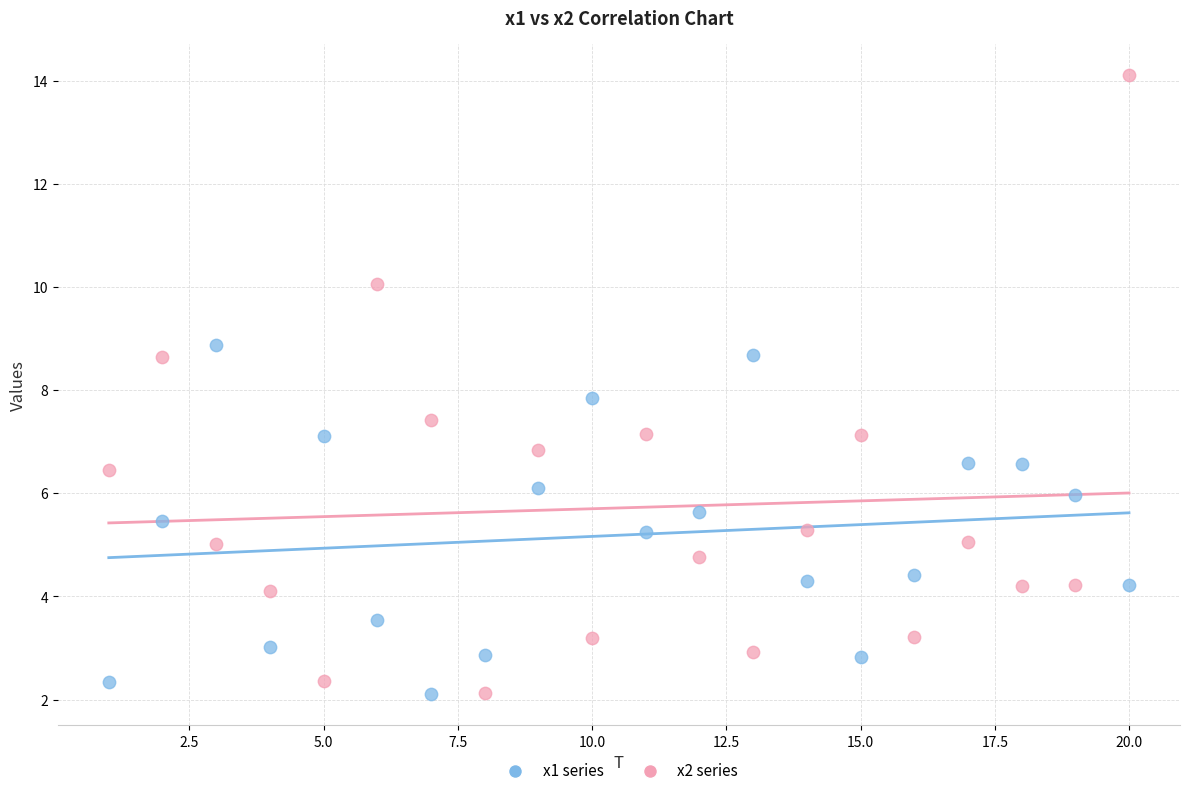

Which series contains the highest Y value?

x2 series